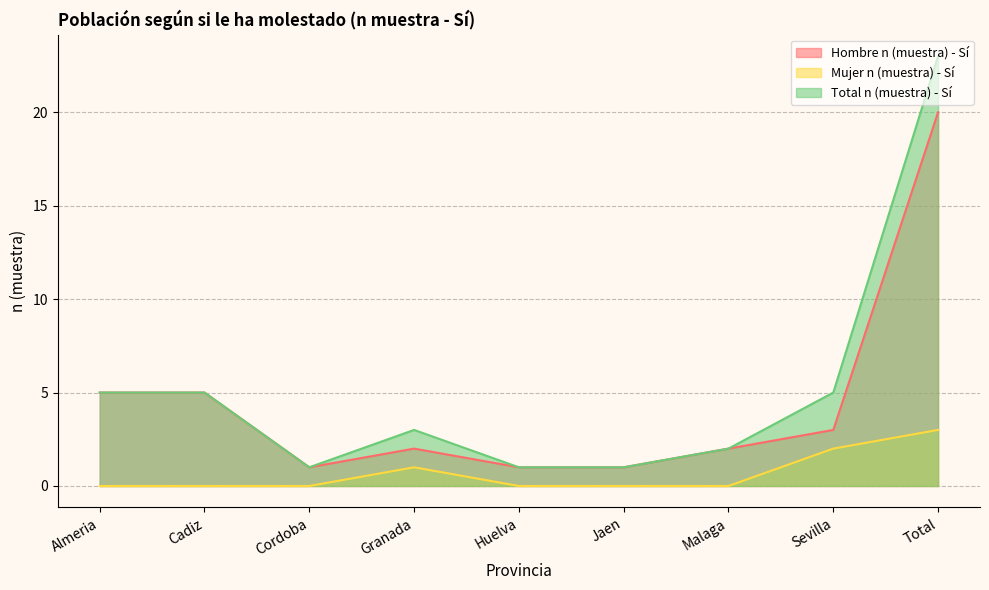

At Malaga, list the series in order from largest to smallest.

Hombre n (muestra) - Sí, Total n (muestra) - Sí, Mujer n (muestra) - Sí